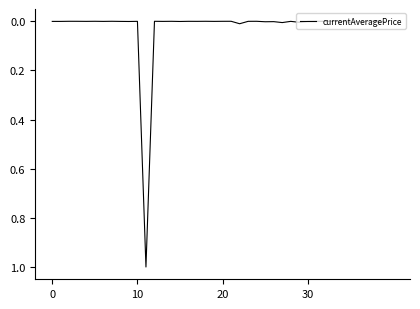

Count the number of categories in the chart.

40